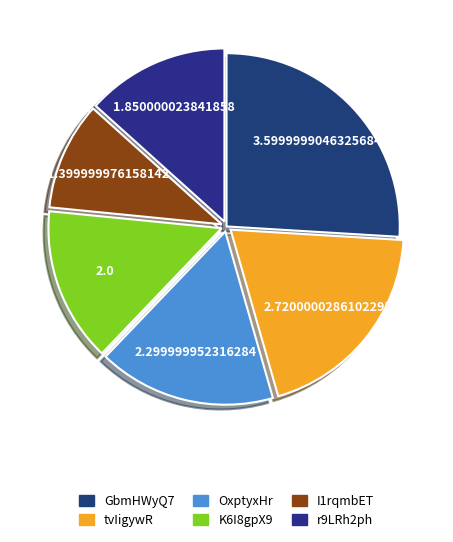

To the nearest percent, what is the difference between the largest and smallest slice percentages?

16%